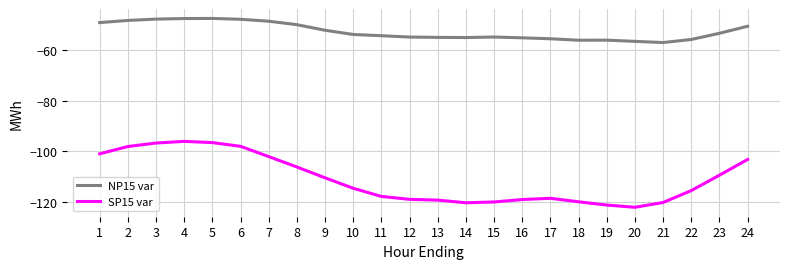

How many lines are shown in the chart?

2